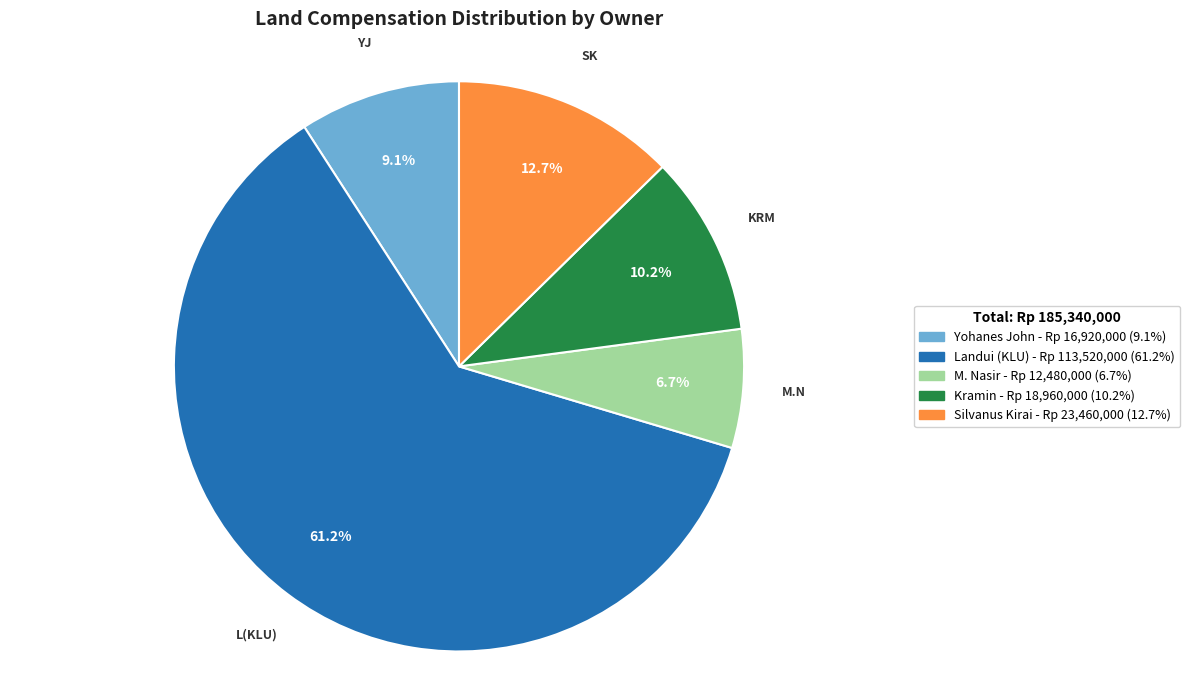

Which category has the smallest portion of the pie?

M. Nasir